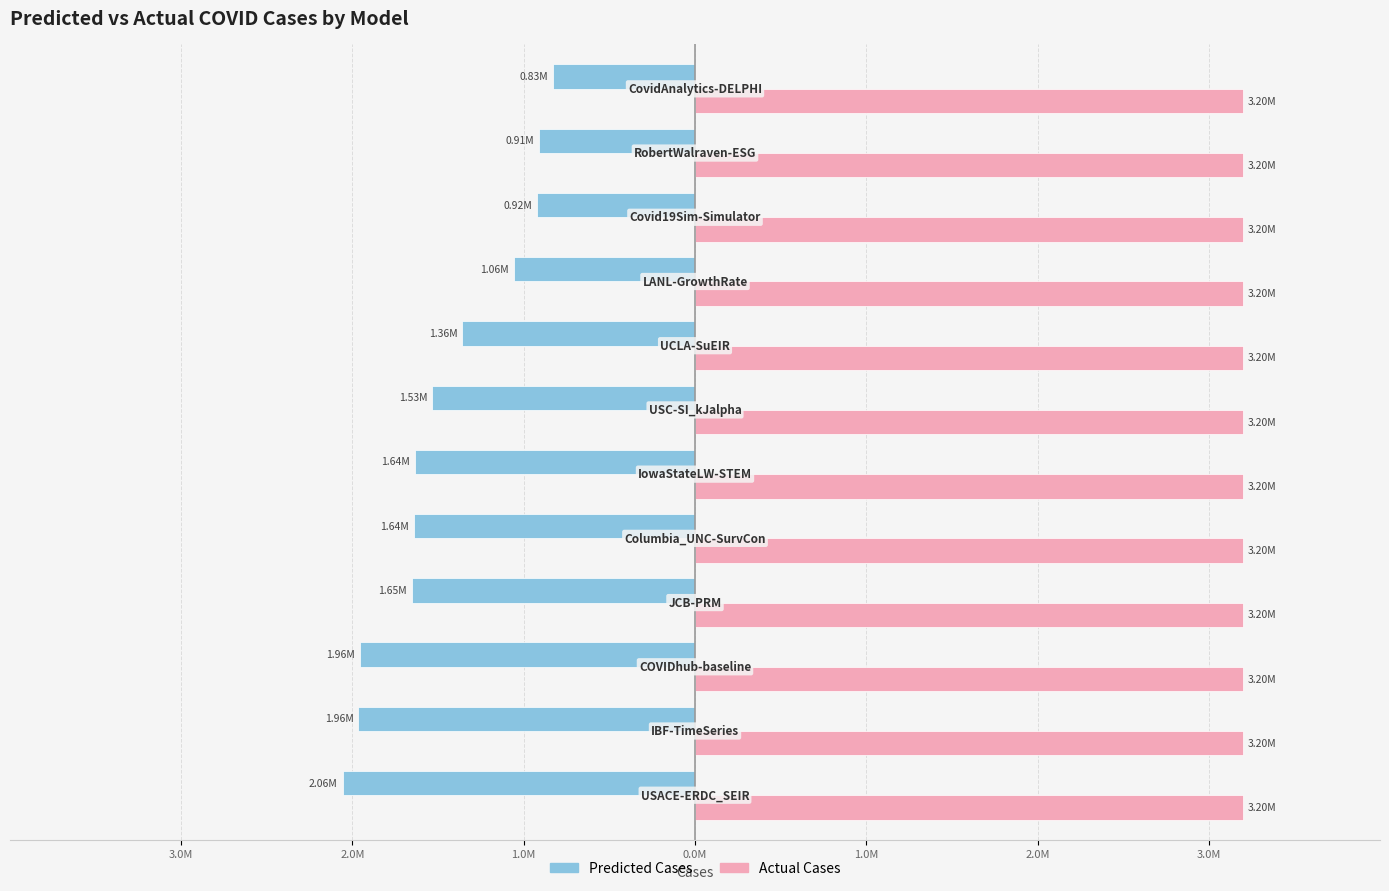

Rank the series by their maximum value, from lowest to highest.

Predicted Cases, Actual Cases